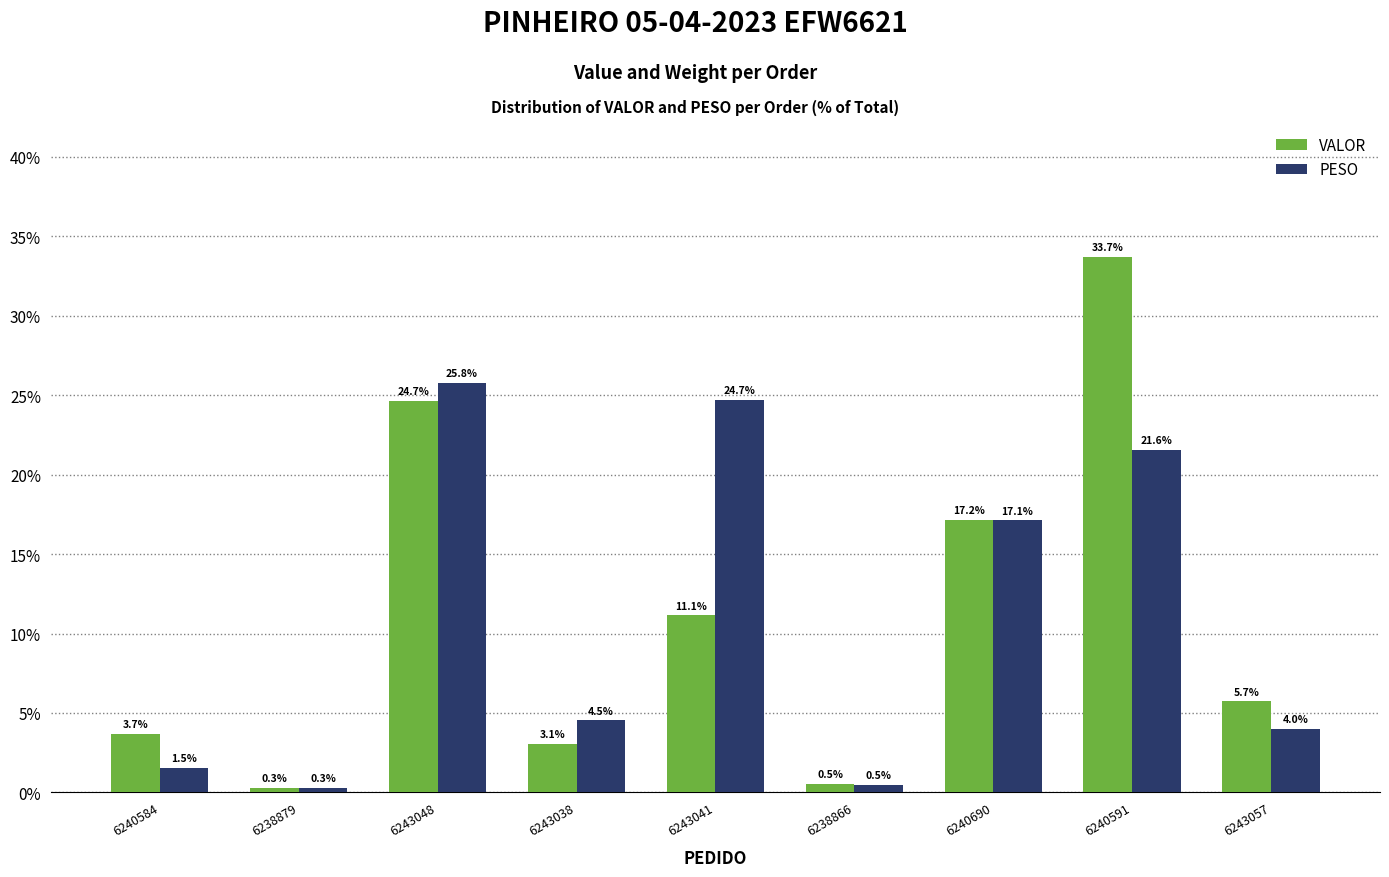

At how many categories does at least one series exceed 2?

7